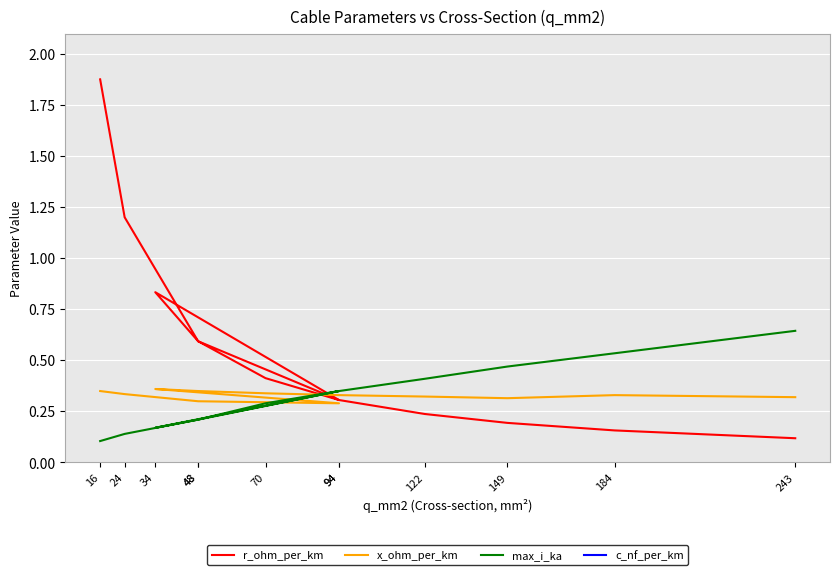

What is the value of the x_ohm_per_km point at the 8th from the left?

0.3